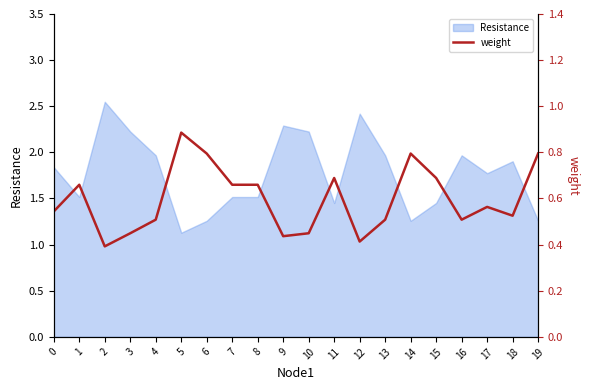

The value of Resistance at 14 is 0.5. True or false?

False